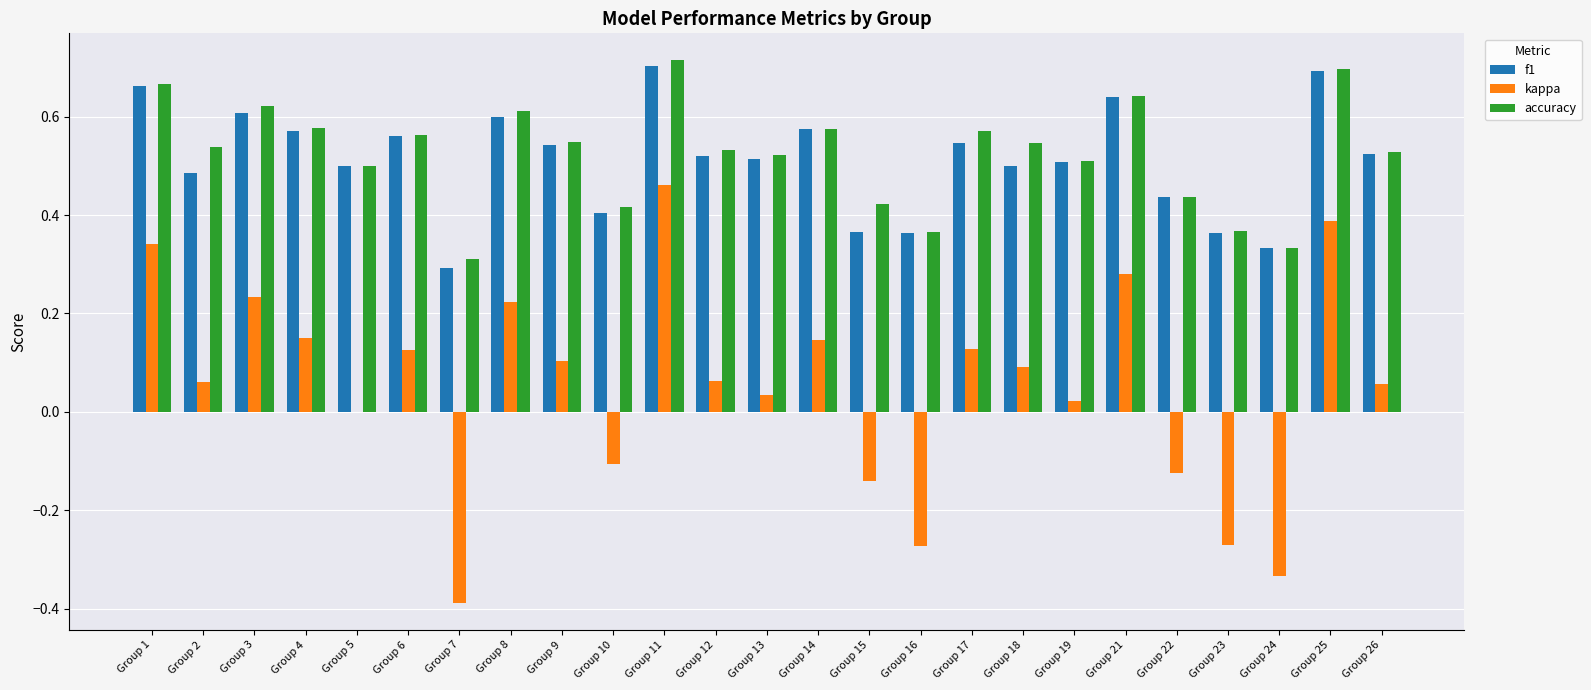

Is the value of kappa at Group 25 greater than the value of f1 at Group 18?

No